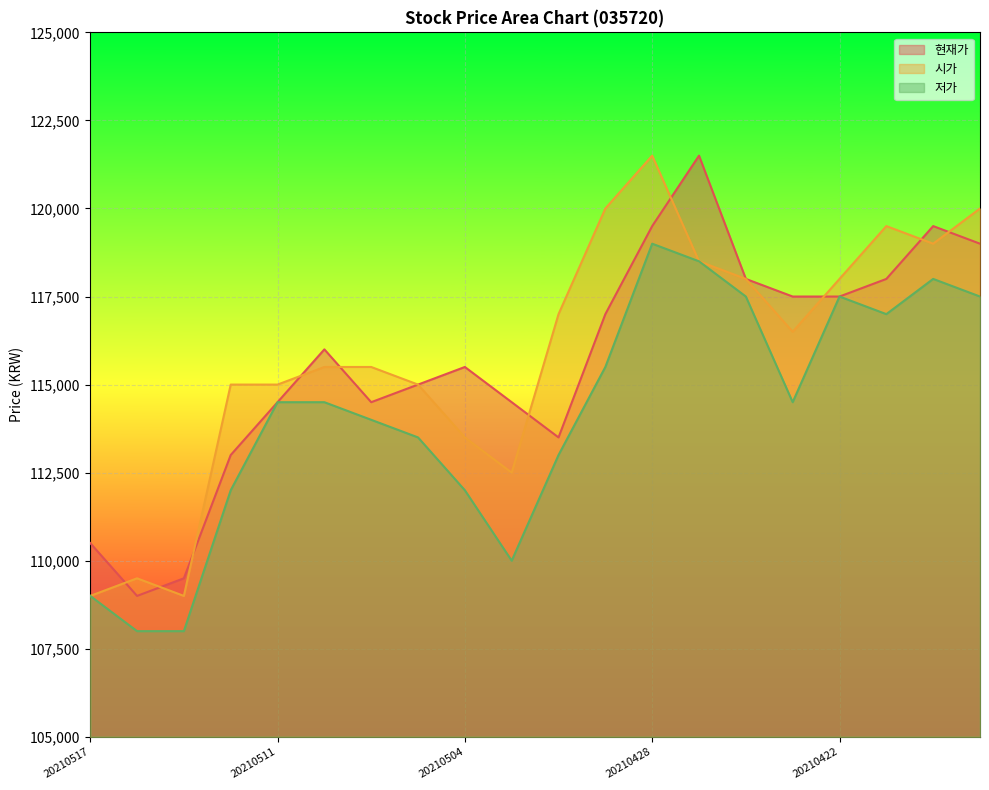

Which series changed the most between 20210512 and 20210504?

현재가